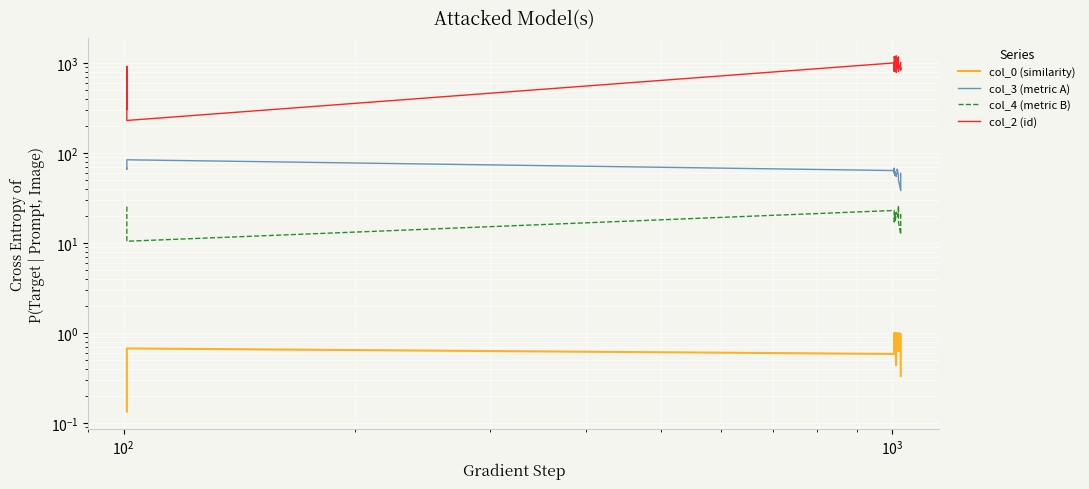

How many lines are shown in the chart?

4